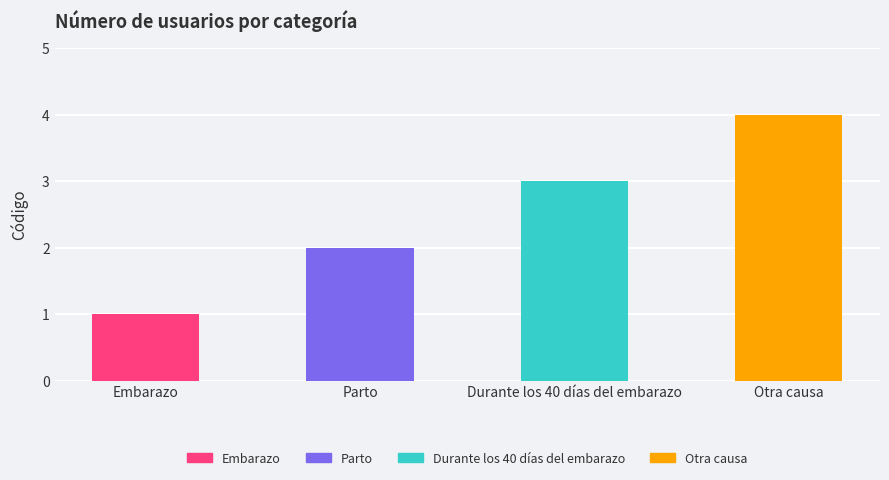

What is the greatest value displayed?

4